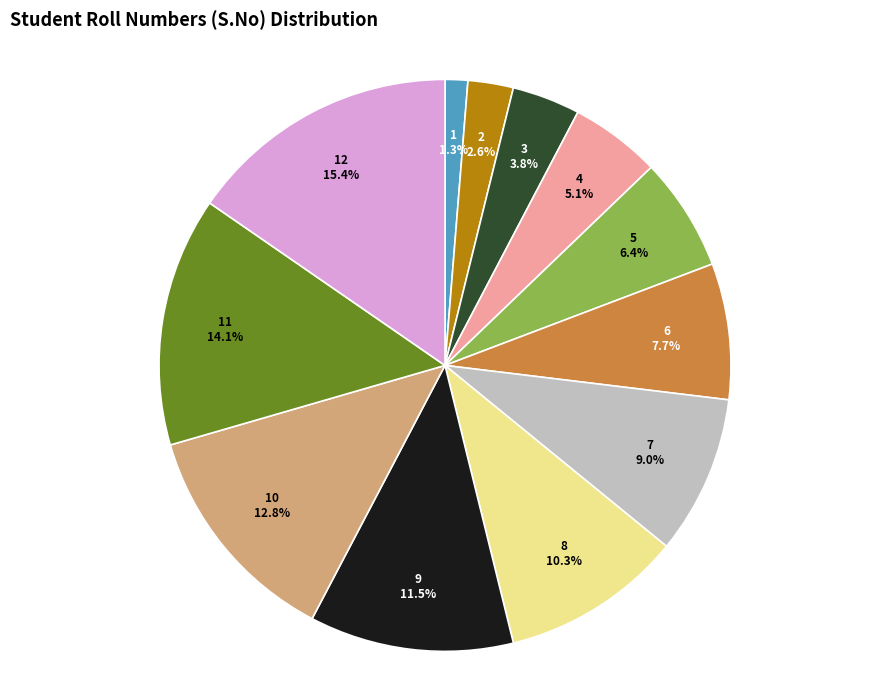

Count the number of slices in the pie.

12